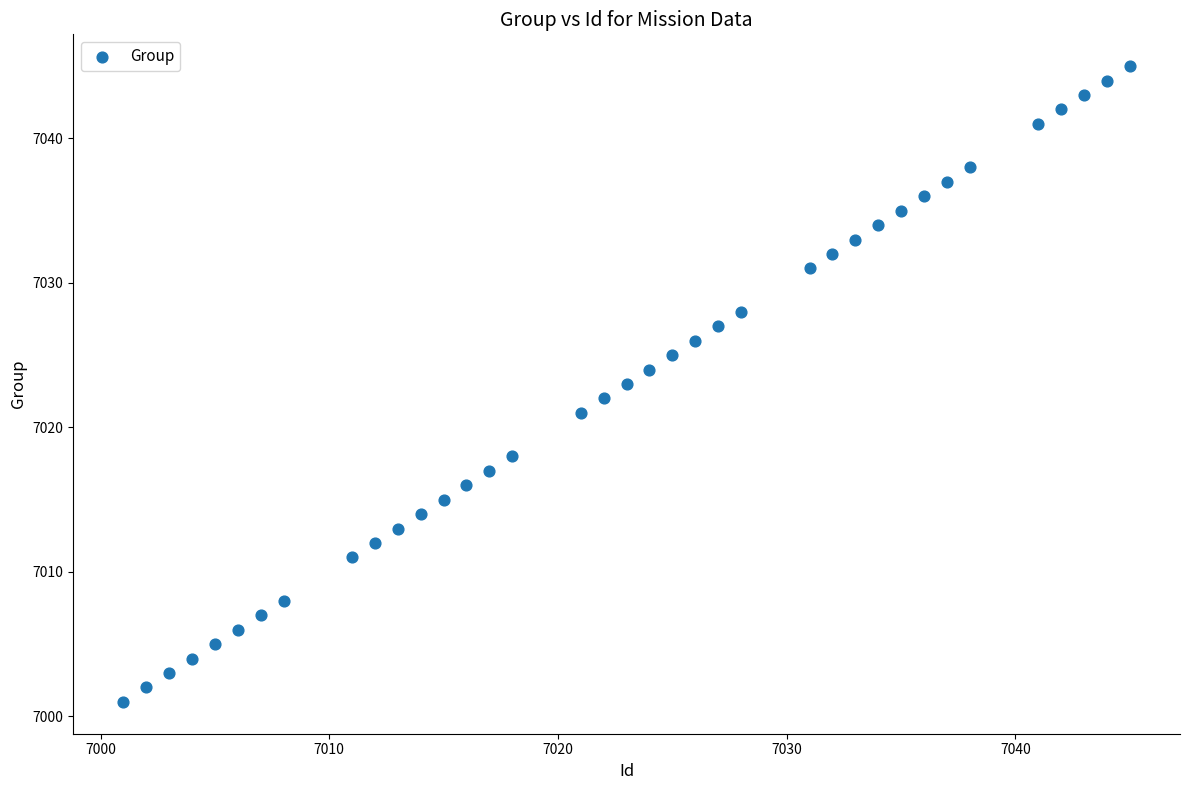

What is the range of X values (max minus min)?

44